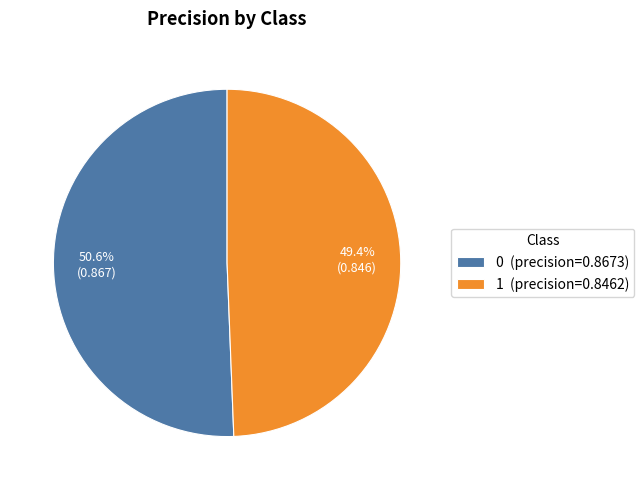

The 1 slice represents 59% of the pie. True or false?

False